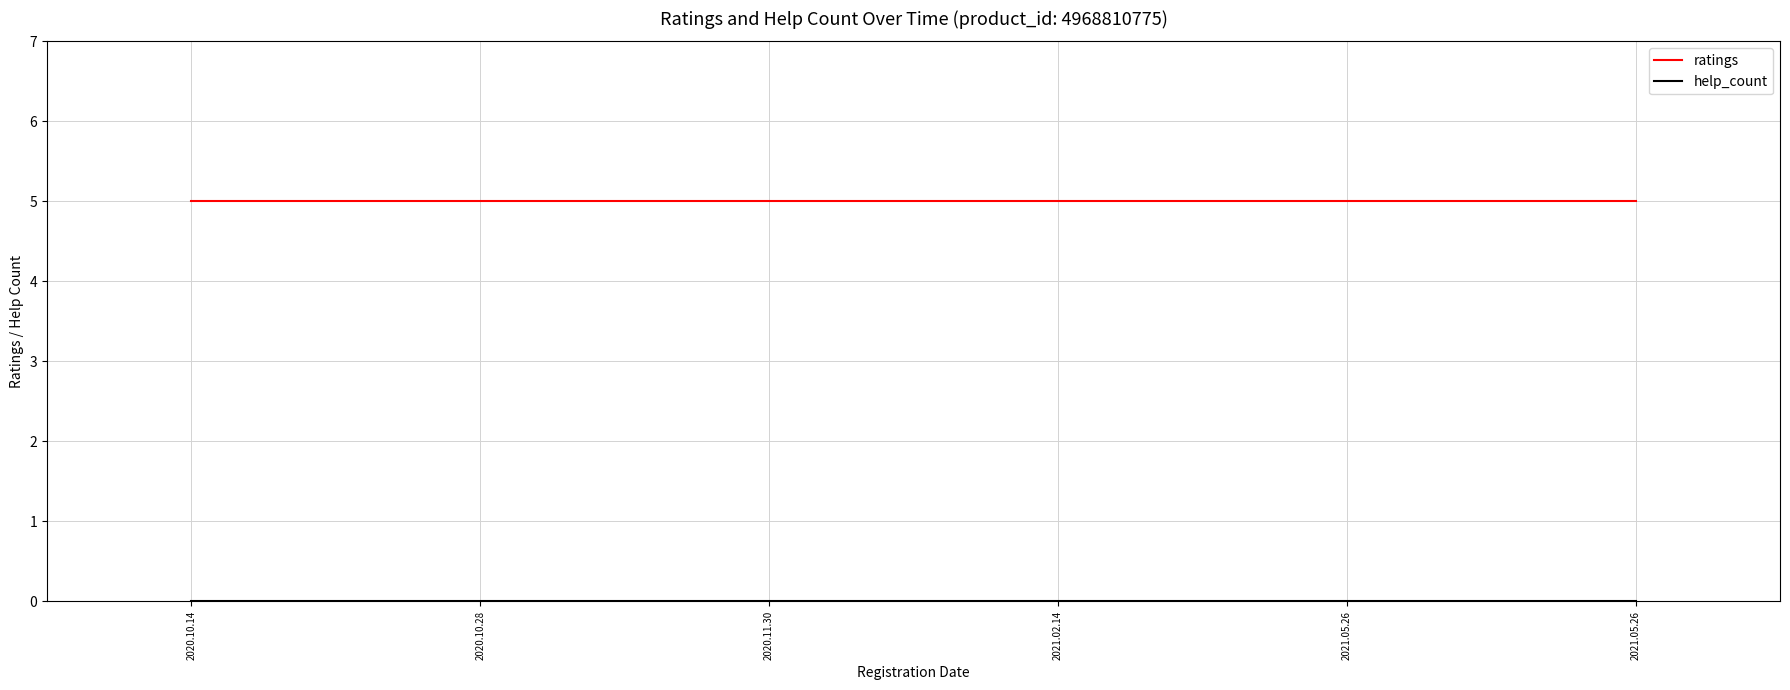

Is this an area chart (filled region under the line)?

No